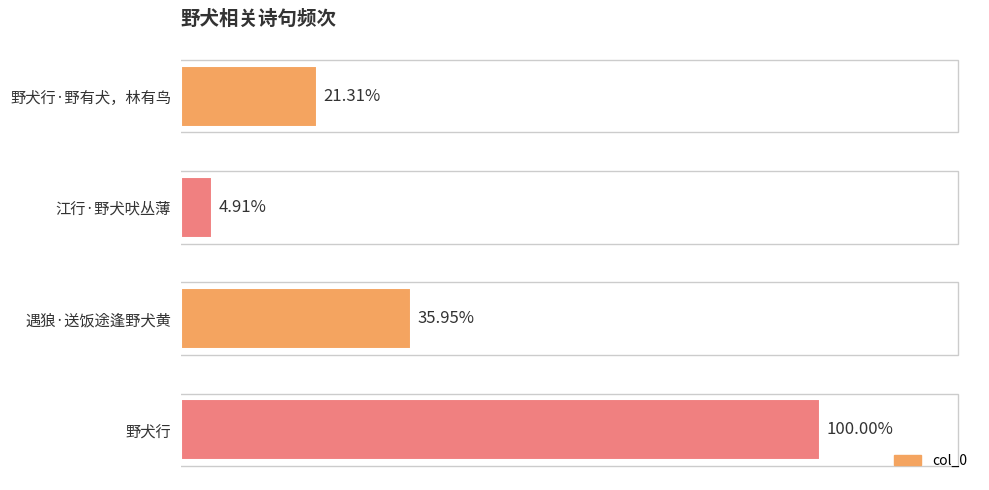

Are the bars horizontal?

Yes